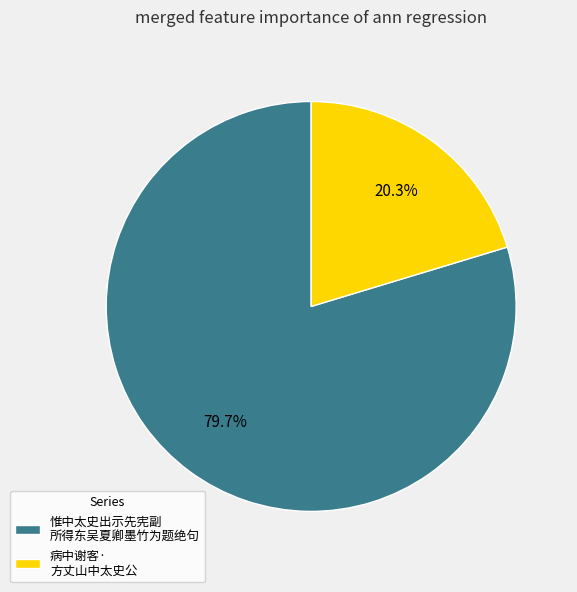

Approximately how many times larger is the value at 惟中太史出示先宪副 所得东吴夏卿墨竹为题绝句 compared to 病中谢客· 方丈山中太史公?

3.9